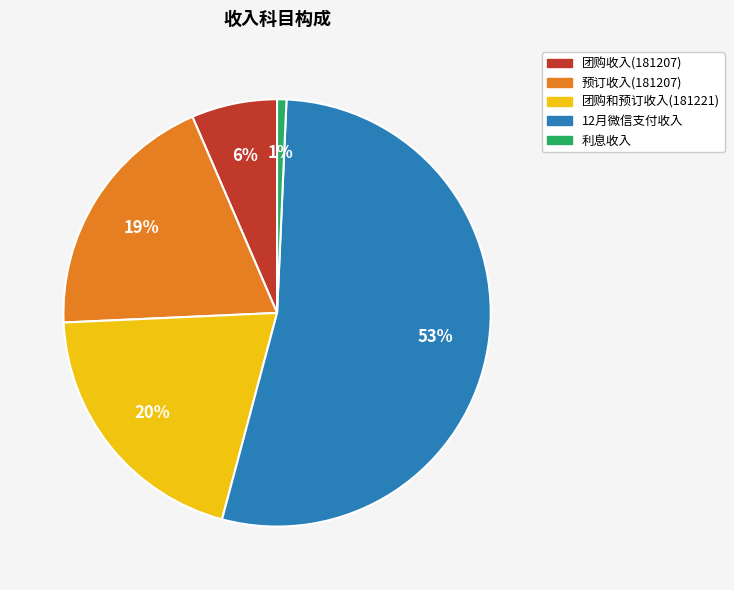

To the nearest percent, what percentage of the pie is 利息收入?

1%